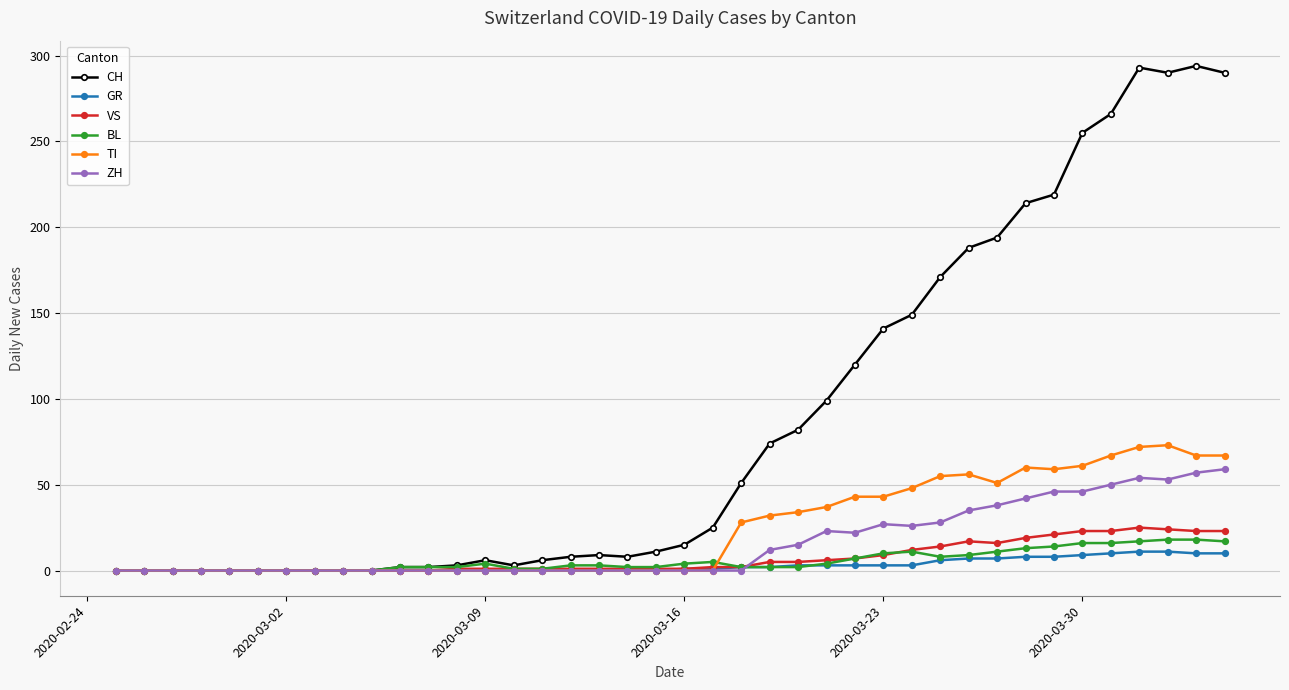

Which series has the widest spread of values?

CH